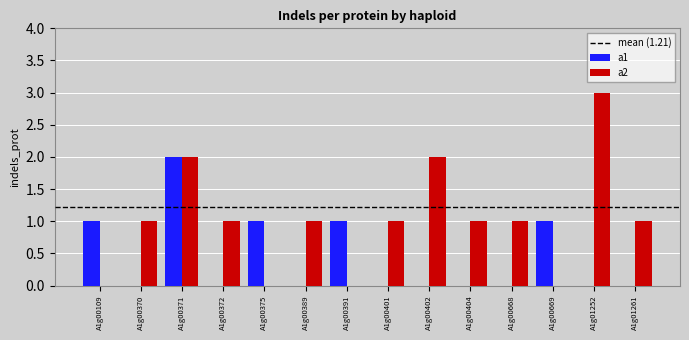

Which category has the highest value in the a1 series?

A1g00371